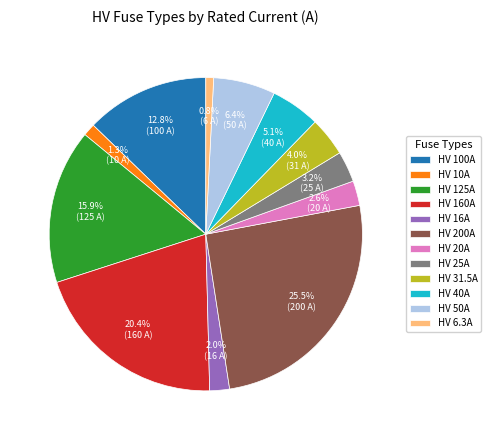

Which slice is the largest?

HV 200A